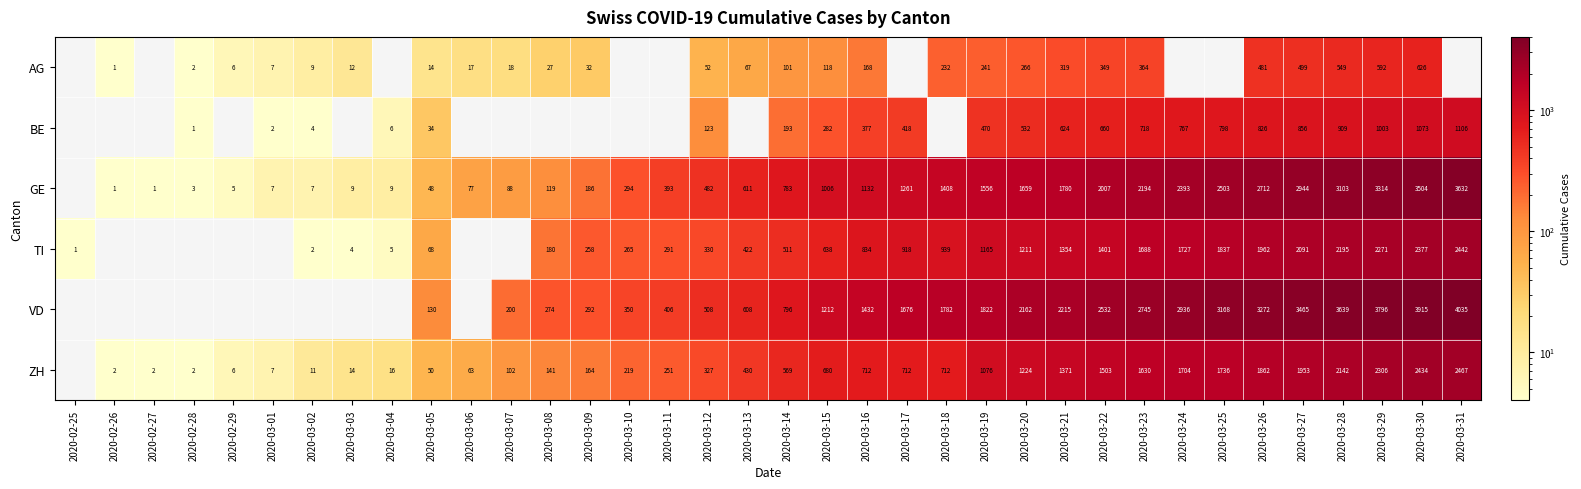

The value of GE at 2020-03-25 is 2503. True or false?

True